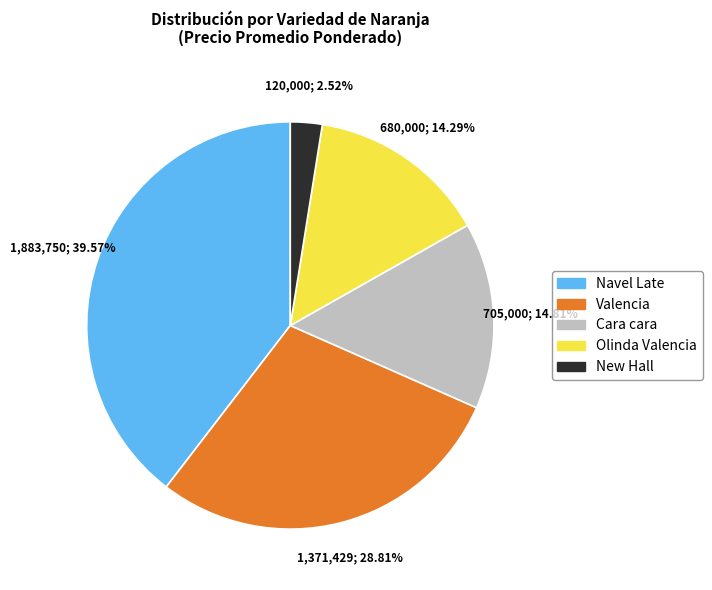

Does Valencia account for over 50% of the chart?

No